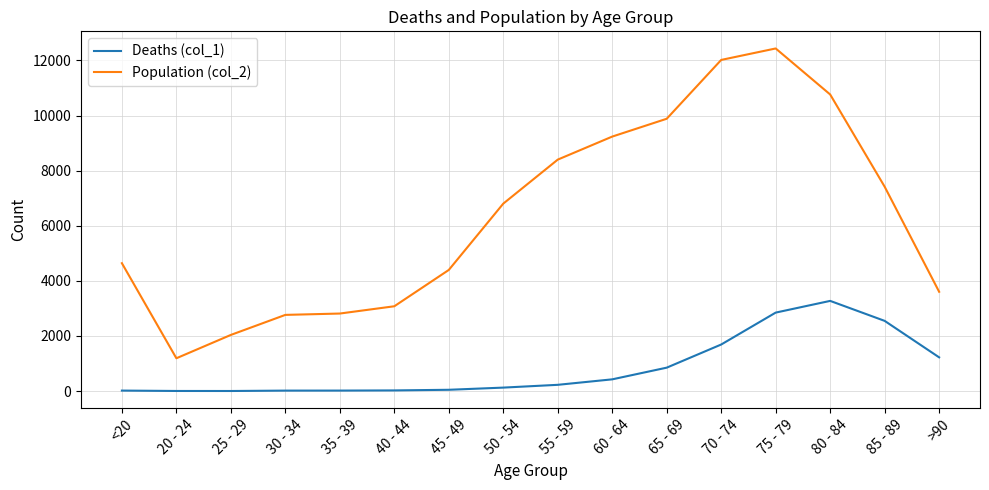

What is the difference between the Deaths (col_1) values at 65 - 69 and 55 - 59?

623